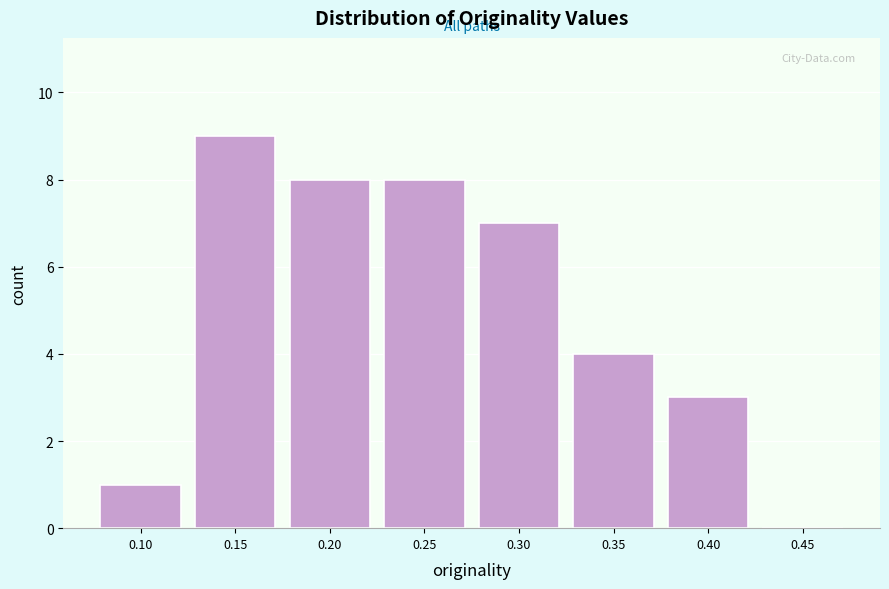

Reading left to right, extract all data points from this chart.

0.10=1	0.15=9	0.20=8	0.25=8	0.30=7	0.35=4	0.40=3	0.45=0